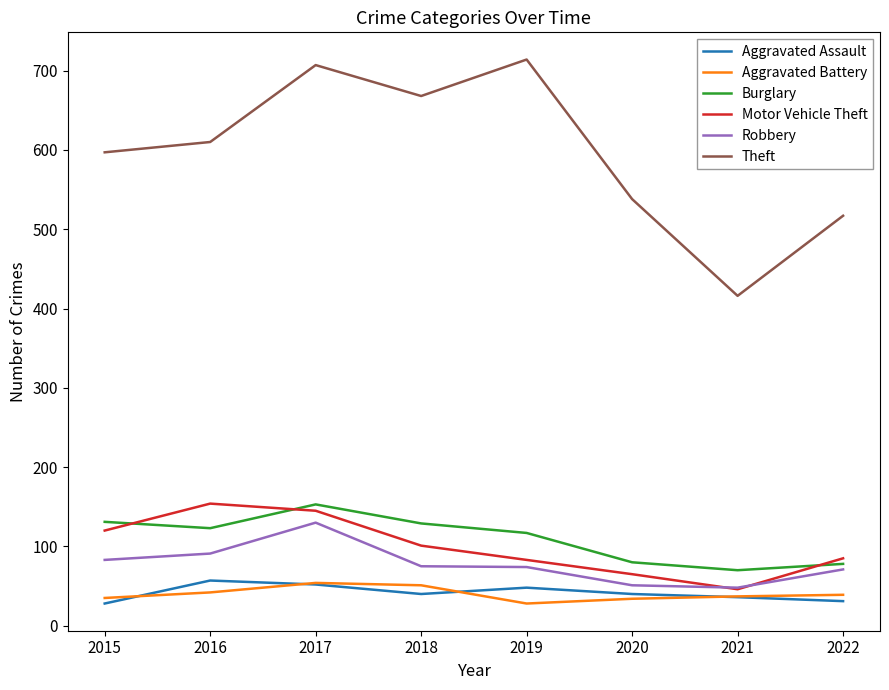

Which series has the widest spread of values?

Theft